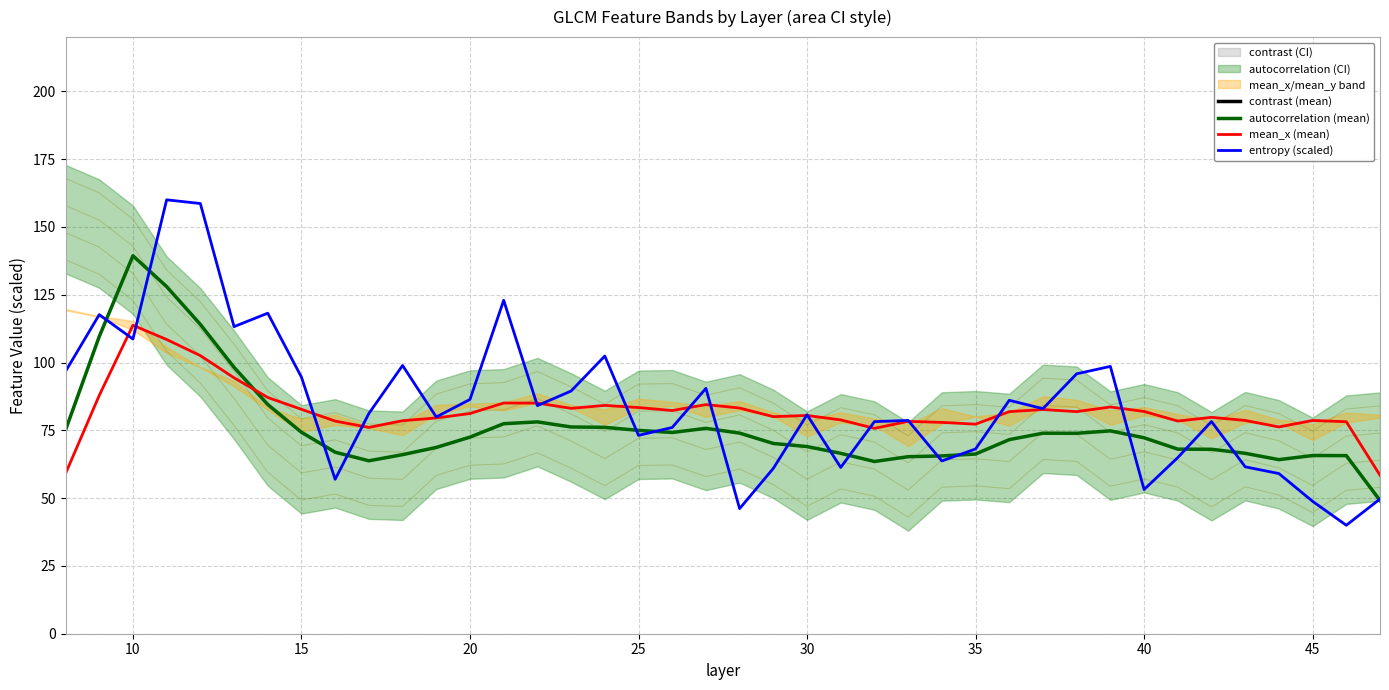

How many data points in entropy (scaled) are less than 81?

20